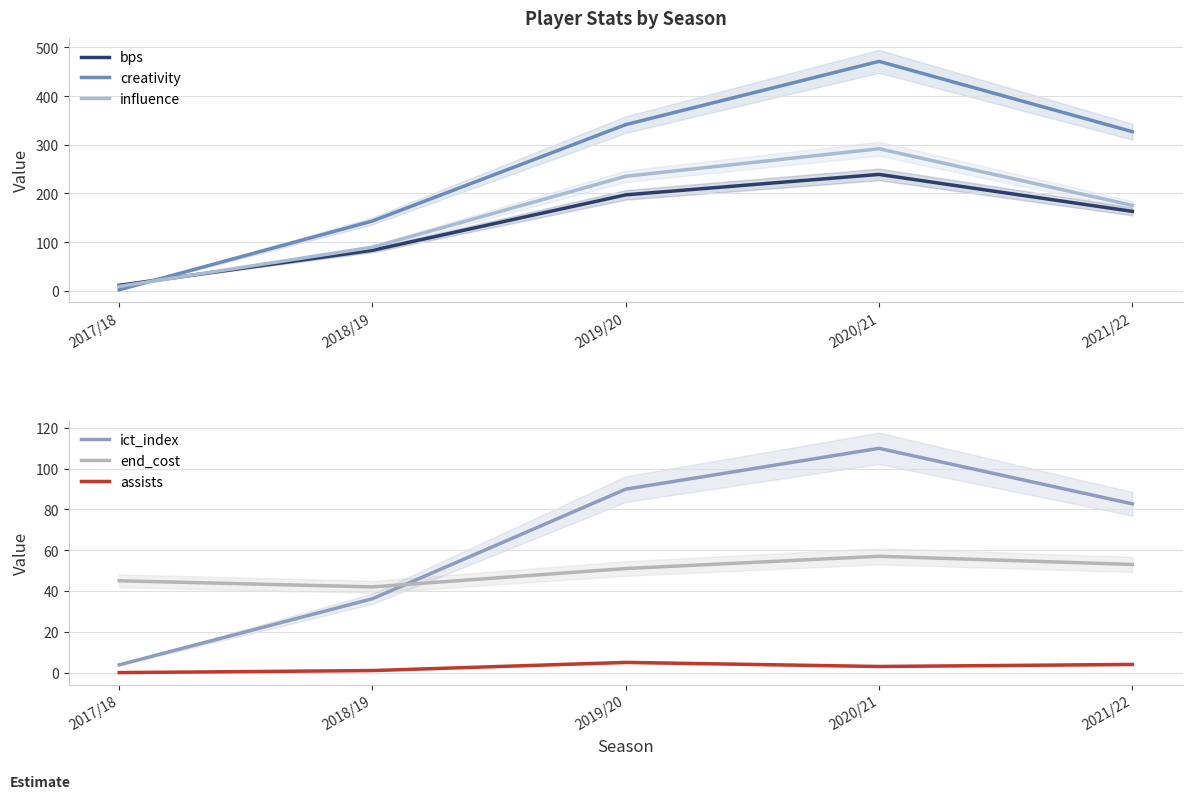

Does the chart have visible grid lines?

Yes